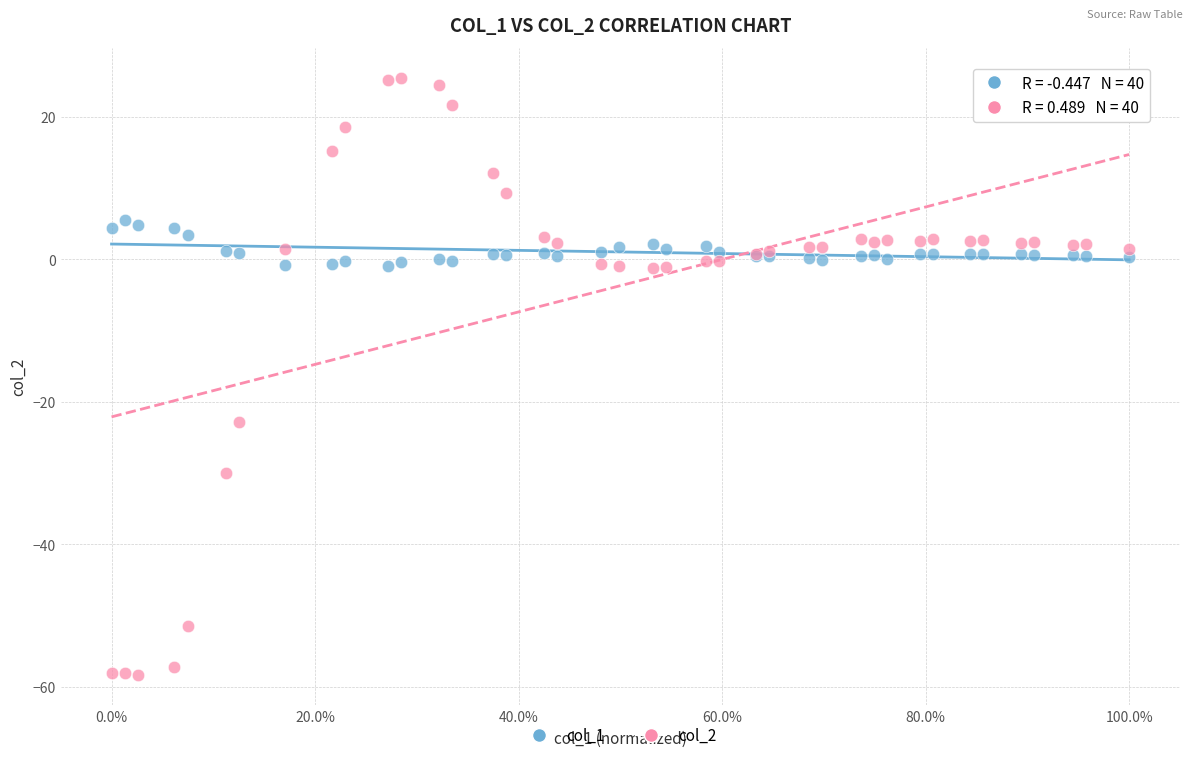

Which series has the widest spread of Y values?

col_2